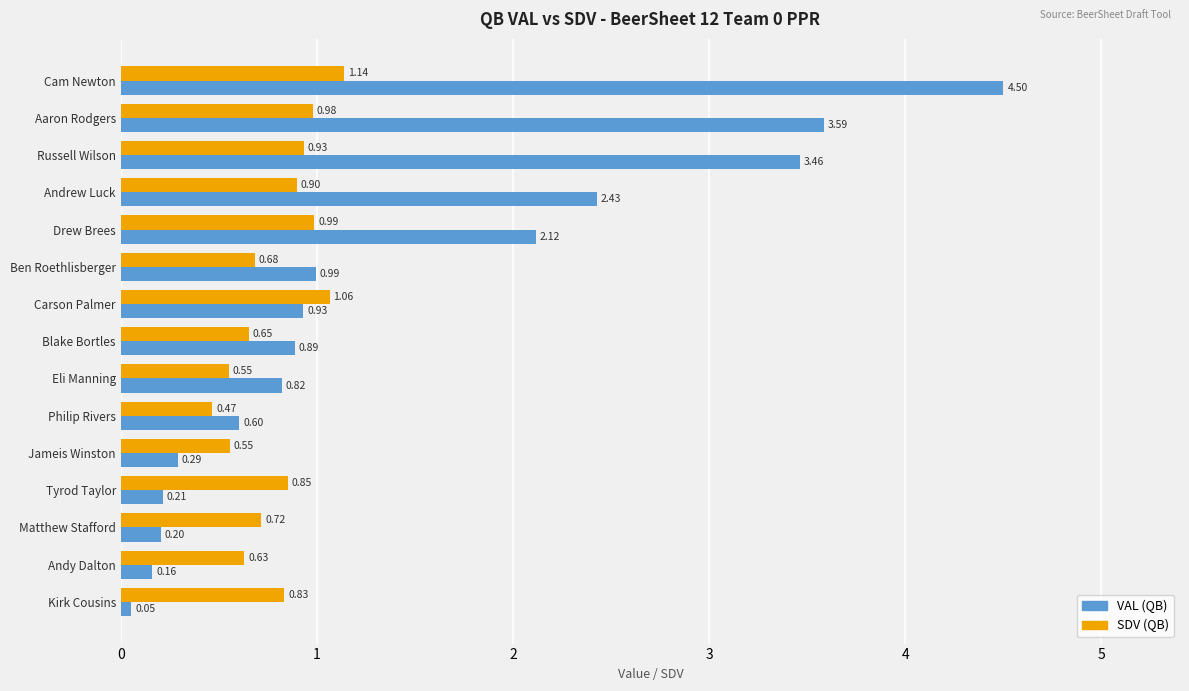

What is the difference between the VAL (QB) values at Aaron Rodgers and Eli Manning?

2.8